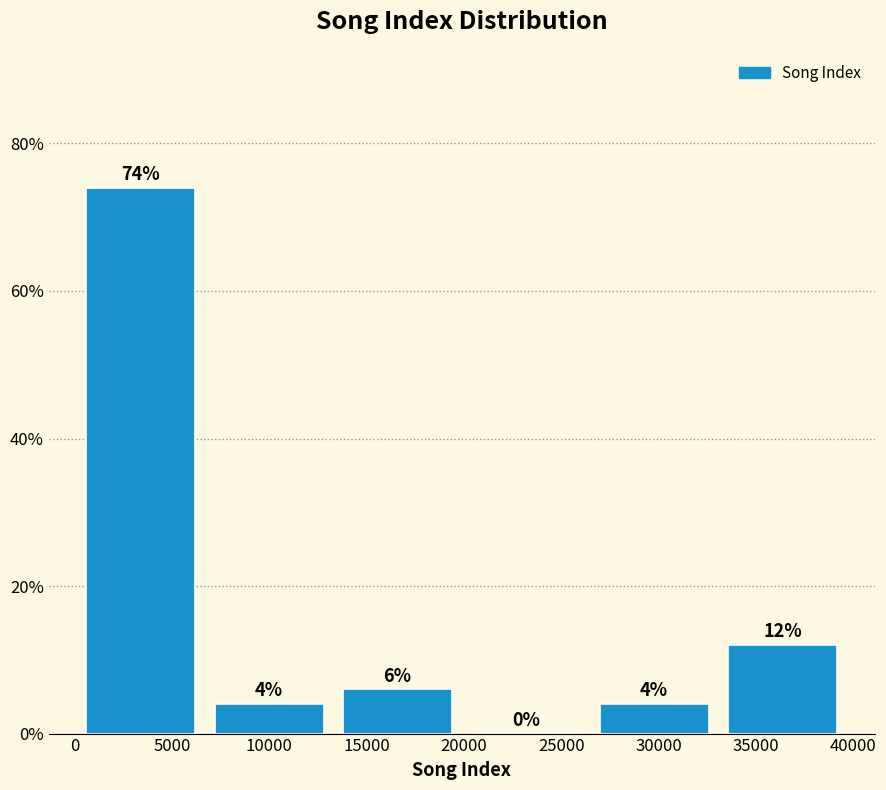

What is the height of the bar covering 13500 to 20000 on the x-axis? The bar edges are not printed on the chart, so give them approximately, as read against the axis.

6